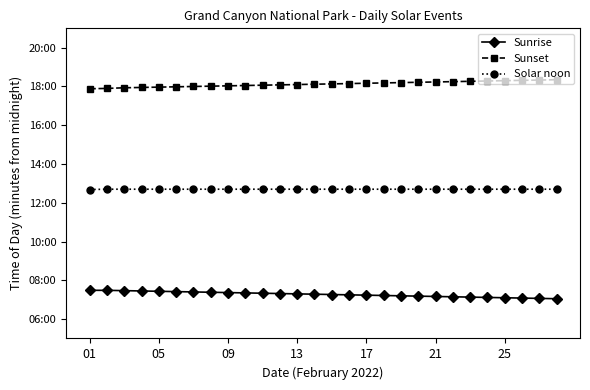

Reading right to left, extract all data points from this chart.

Sunrise: 423	424	425	426	427	428	429	430	431	432	433	434	435	436	437	438	439	440	441	442	443	444	445	446	447	448	449	449
Sunset: 1101	1100	1099	1098	1097	1096	1095	1094	1093	1092	1091	1090	1089	1088	1087	1086	1085	1084	1083	1082	1081	1080	1079	1078	1077	1076	1074	1073
Solar noon: 762	762	762	762	762	762	762	762	762	762	762	762	762	762	762	762	762	762	762	762	762	762	762	762	762	762	762	761